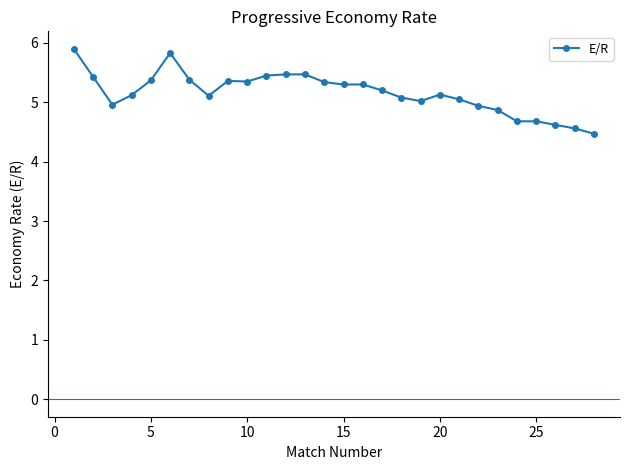

What is the average value?

5.2